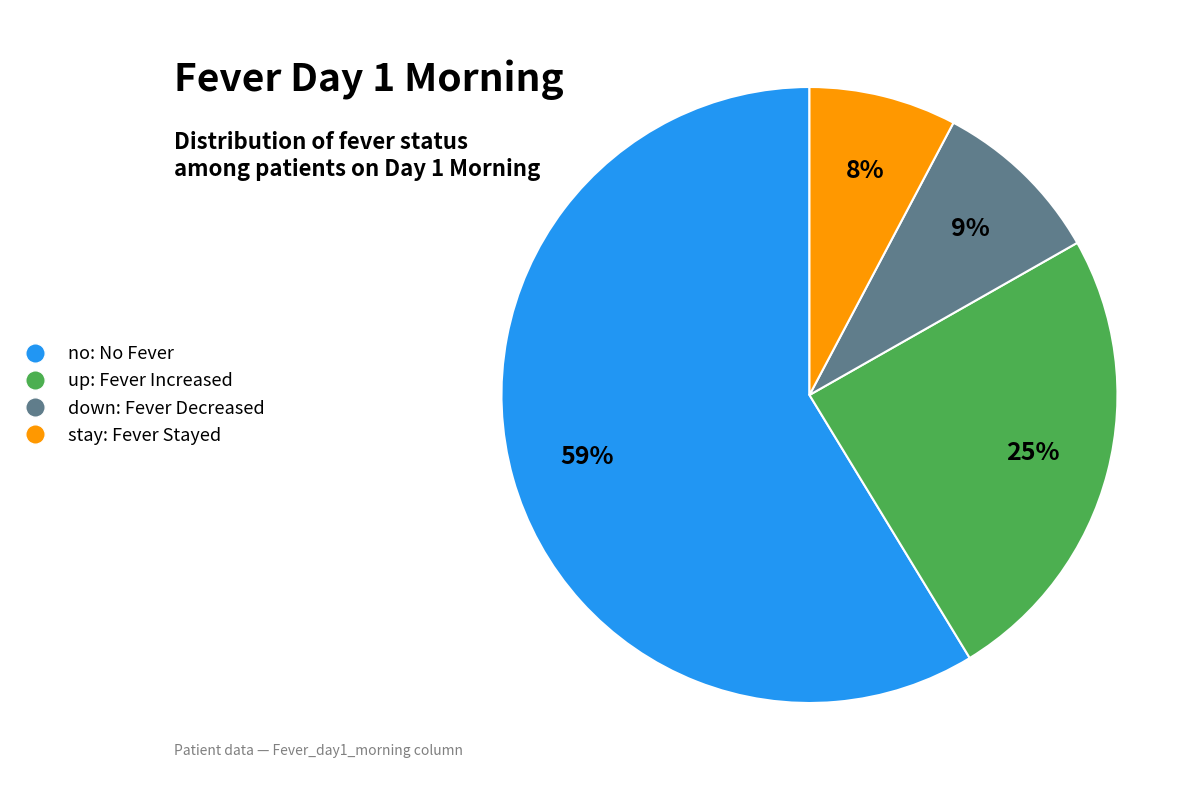

To the nearest percent, what is the difference between the down and no slice percentages?

50%